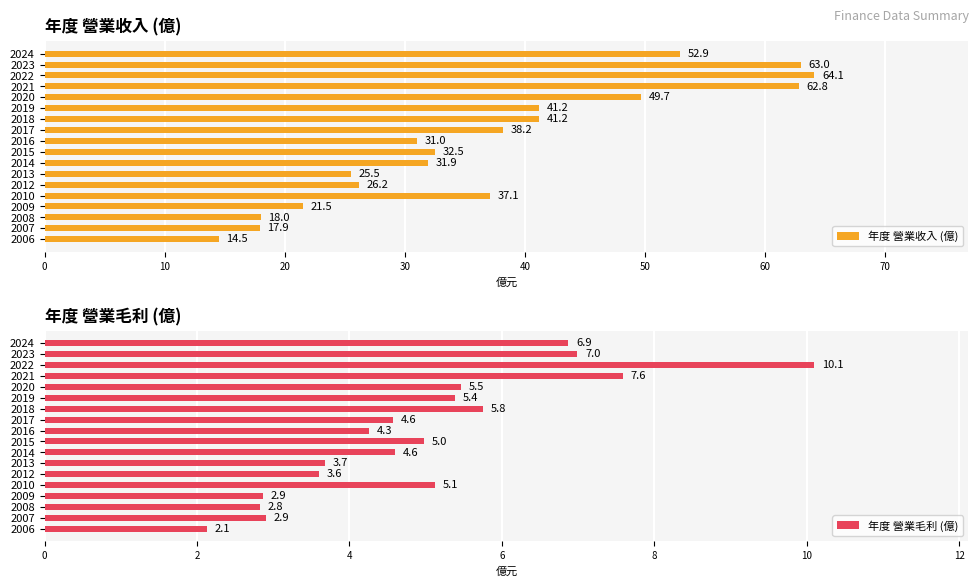

At which label is 年度 營業收入 (億) closest to 39?

2017